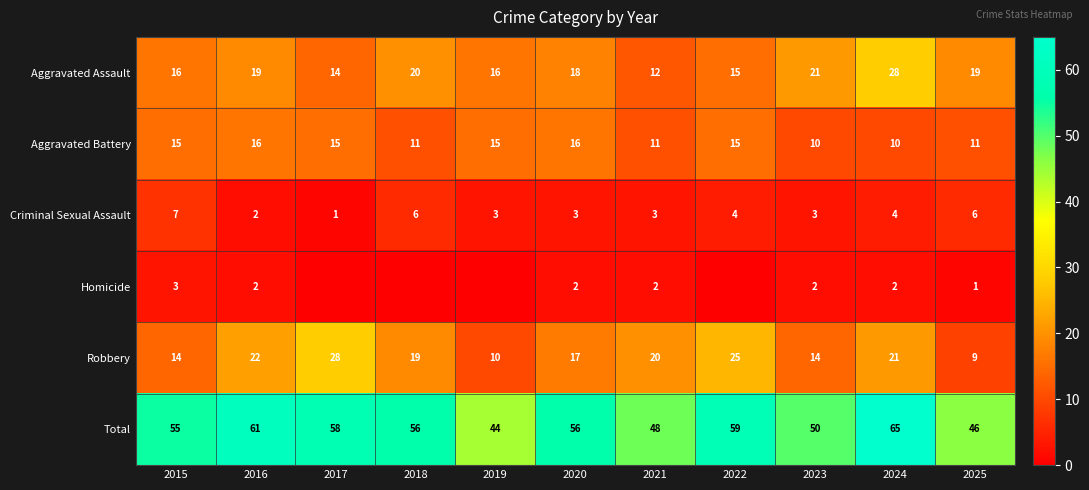

Rank the series at 2025 from lowest to highest value.

Homicide, Criminal Sexual Assault, Robbery, Aggravated Battery, Aggravated Assault, Total